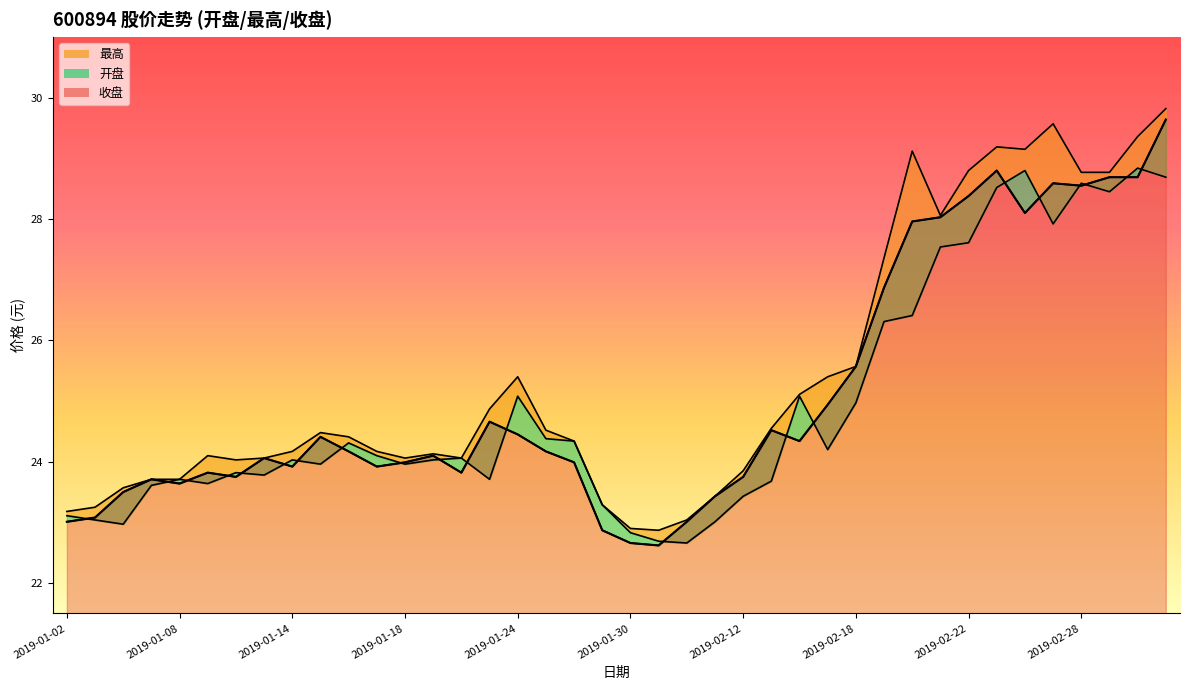

Which series has the largest total across all categories?

最高